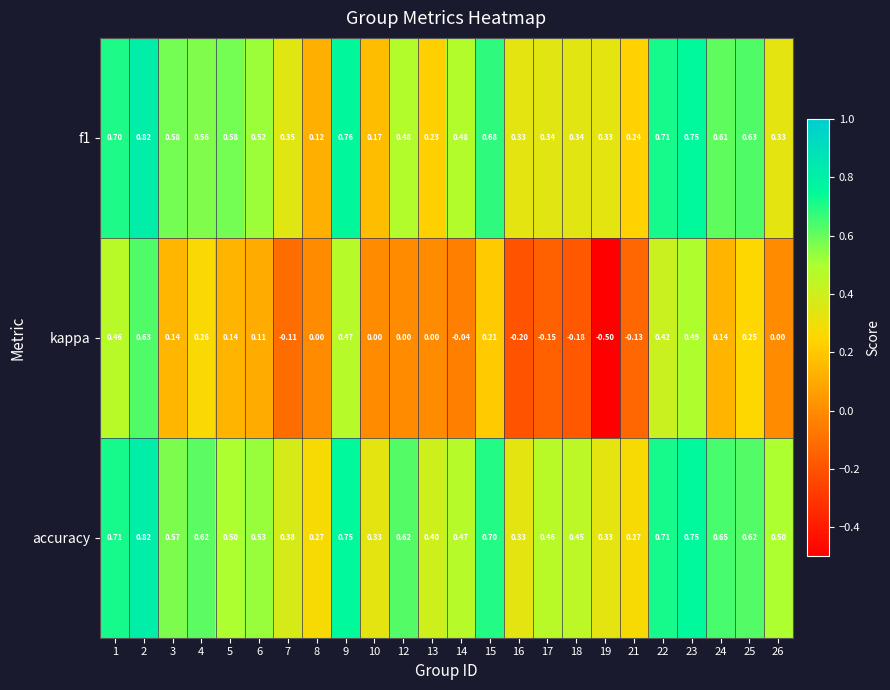

Is the value of kappa at 21 greater than the value of f1 at 6?

No